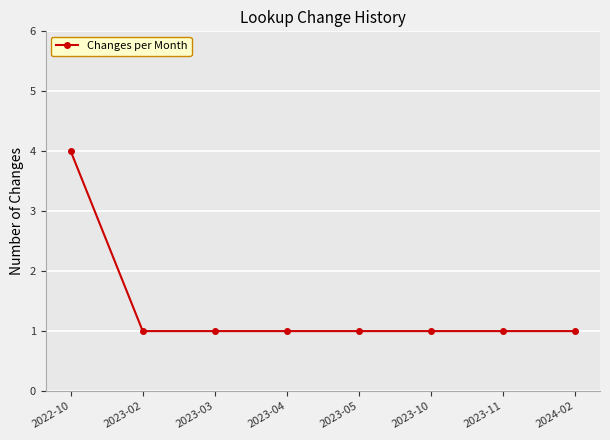

Reading left to right, what are all the values shown in this chart?

2022-10=4	2023-02=1	2023-03=1	2023-04=1	2023-05=1	2023-10=1	2023-11=1	2024-02=1